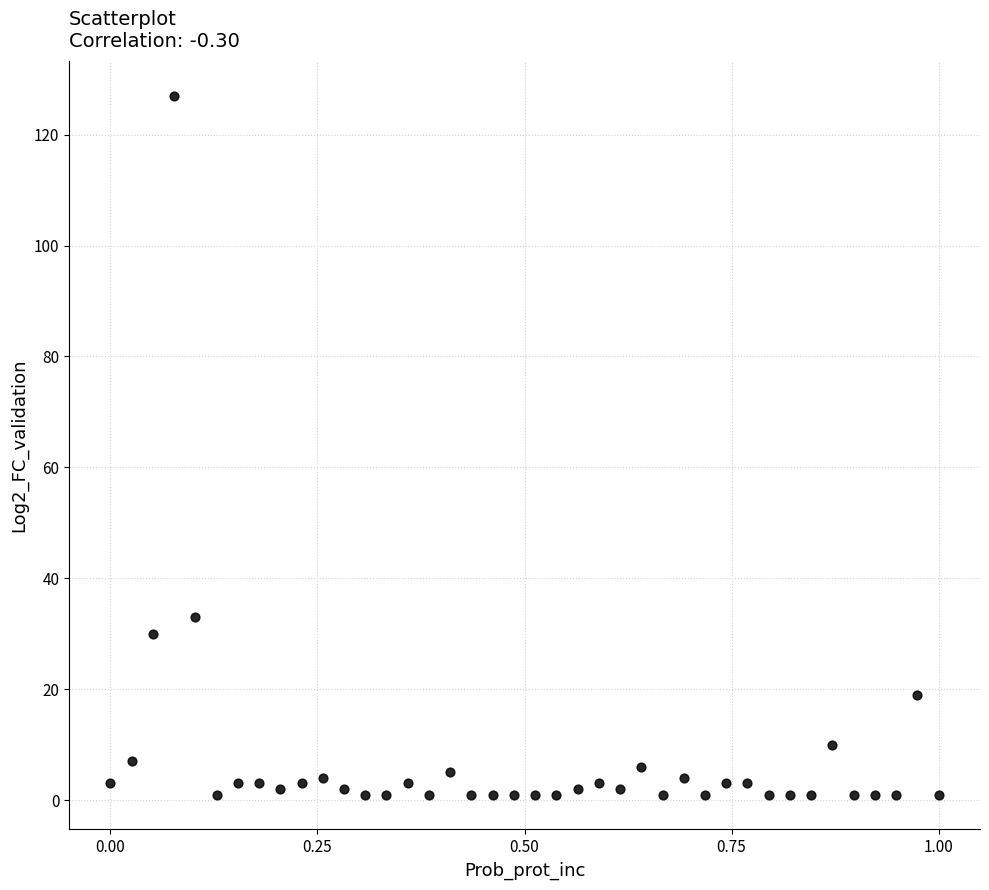

What Y value in the scatter plot is closest to 64?

33